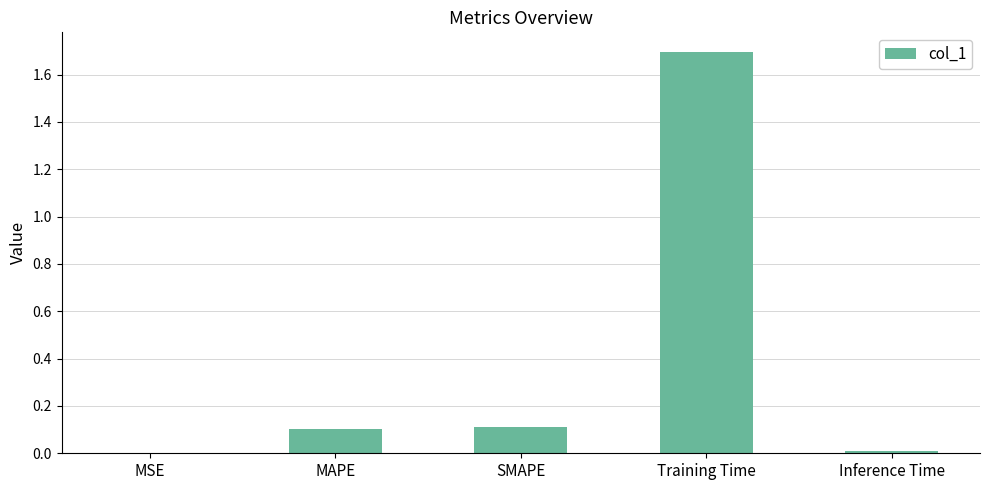

What is the sum of all values?

1.9